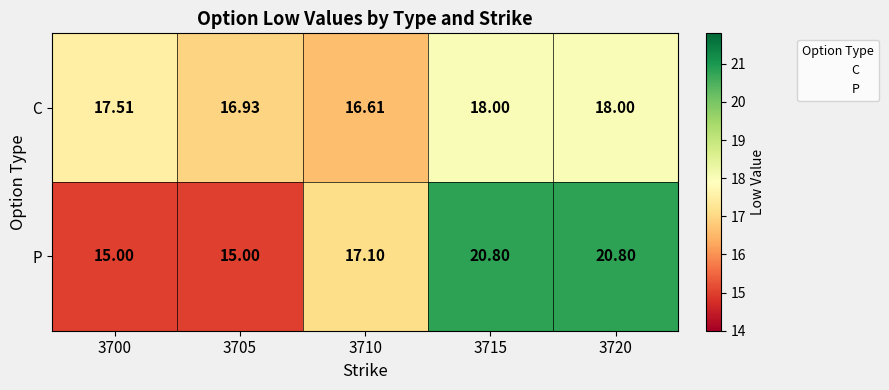

How many series are shown in this chart?

2